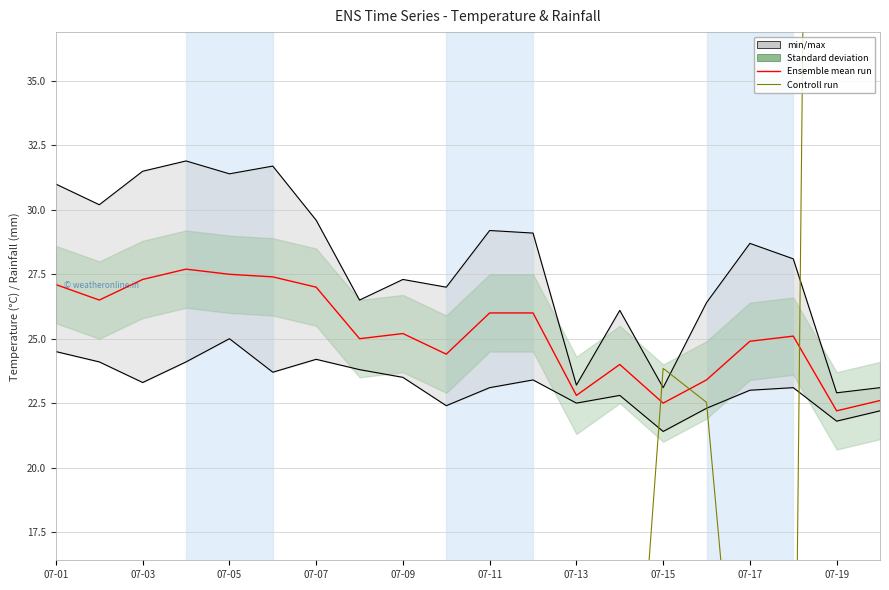

Which label corresponds to the largest value in the chart?

07-19